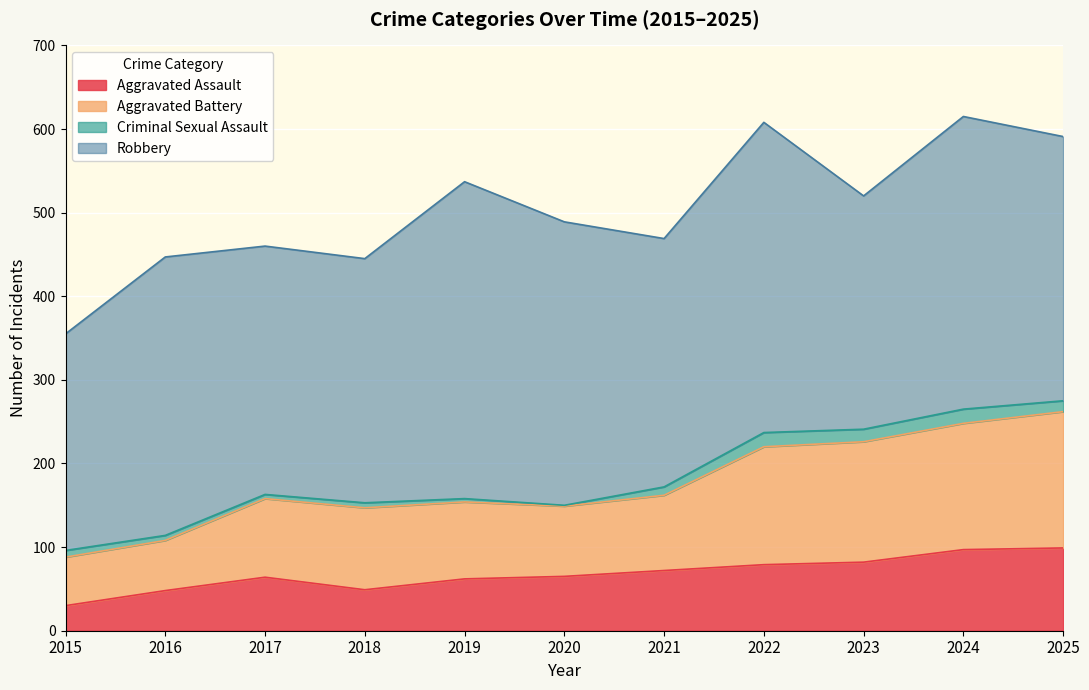

True or false: Aggravated Battery and Aggravated Assault cross at least once.

False